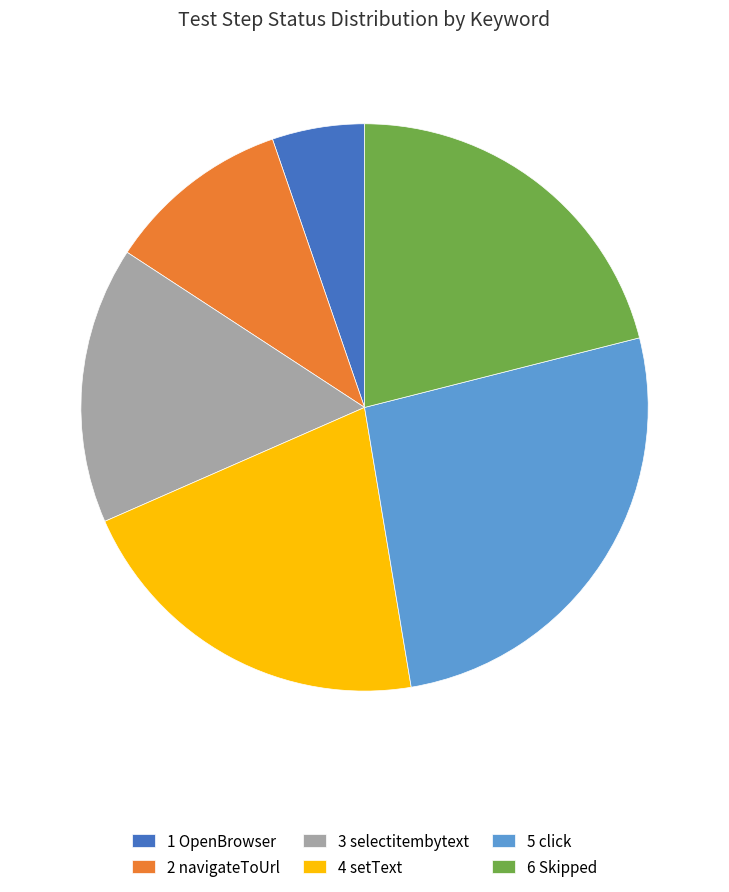

Count the number of slices in the pie.

6